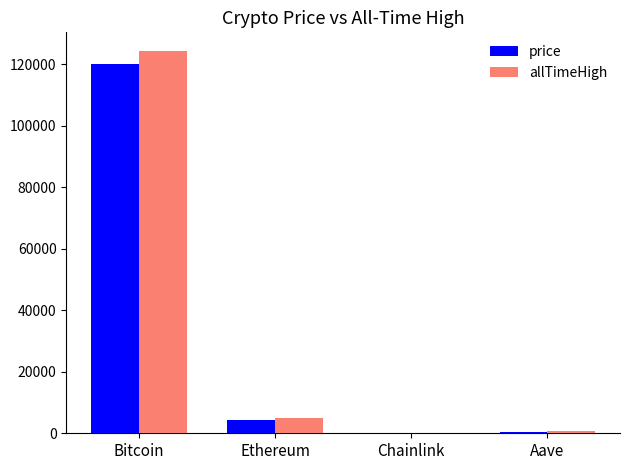

Between Bitcoin and Aave, which series saw the biggest shift?

allTimeHigh